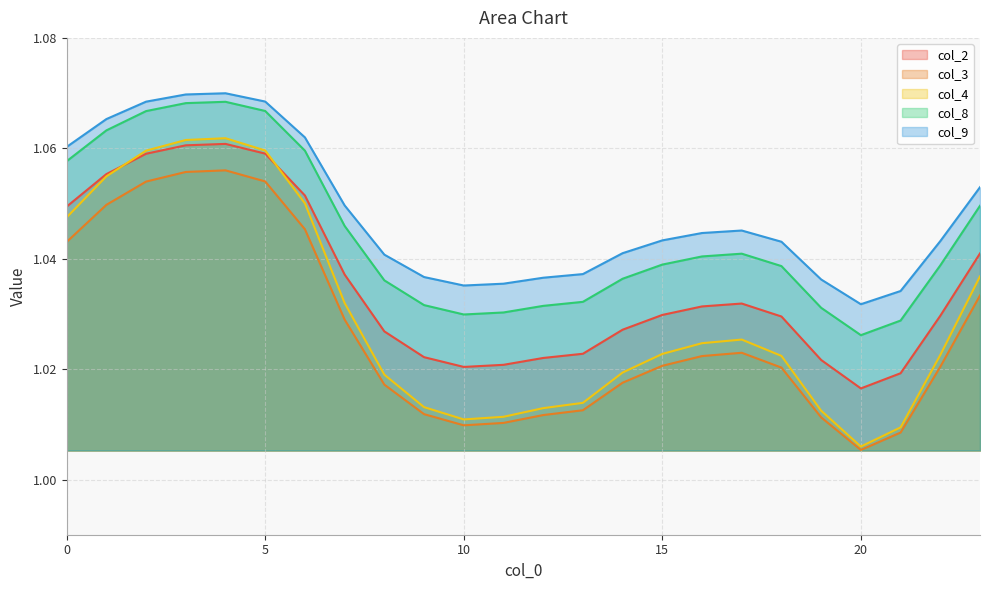

At which category does col_2 reach its first local valley?

10